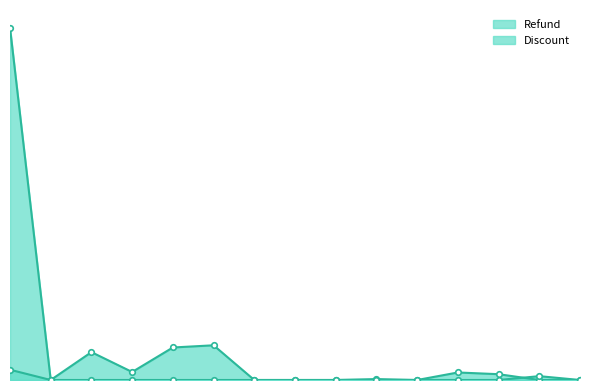

How many times do Discount and Refund cross each other?

1